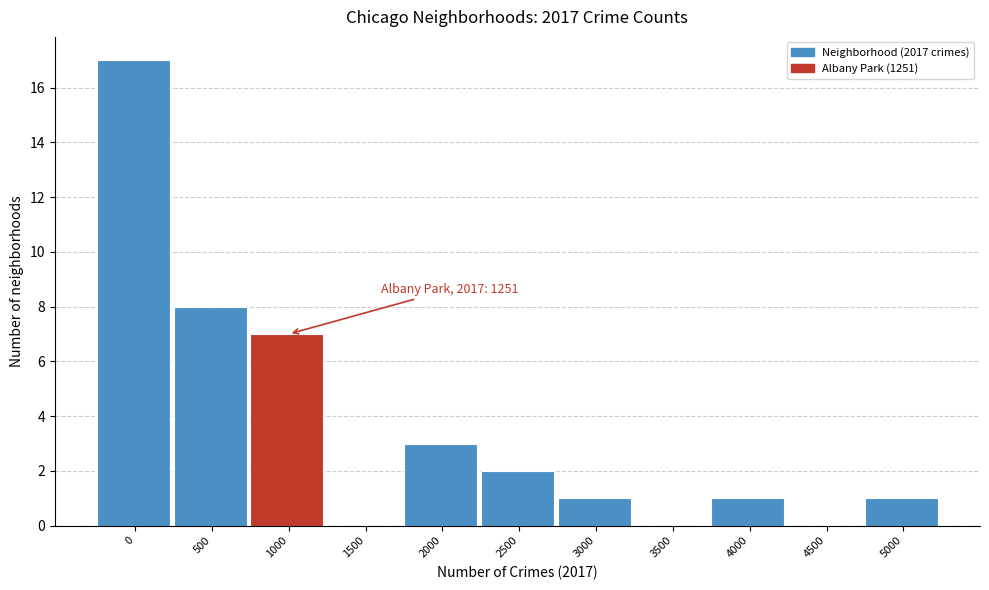

Reading right to left, extract all data points from this chart.

5000=1	4500=0	4000=1	3500=0	3000=1	2500=2	2000=3	1500=0	1000=7	500=8	0=17